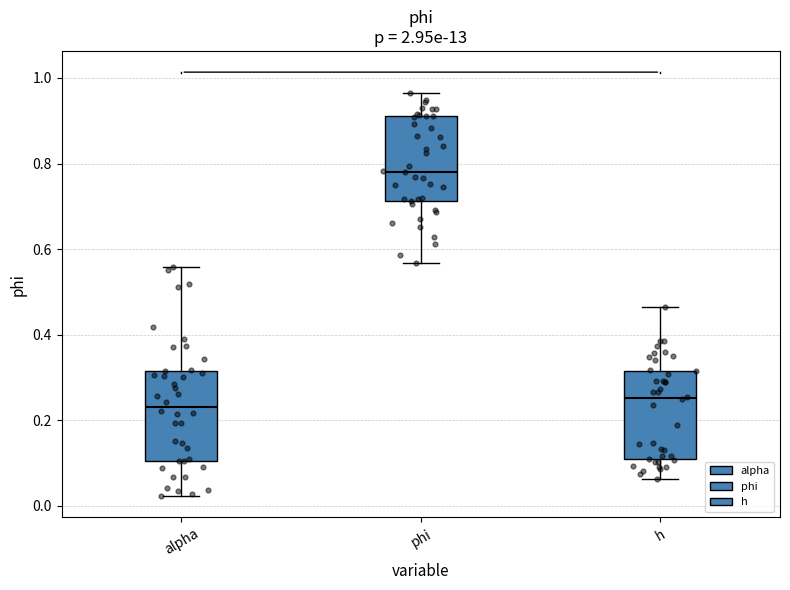

Reading left to right, read every box against the y-axis: the position of its median line, the range the box covers, and the ends of its whiskers. The values are not printed on the chart, so give them approximately, as read against the axis.

alpha: median 0.24, box 0.10 to 0.32, whiskers 0.02 to 0.56
phi: median 0.78, box 0.72 to 0.90, whiskers 0.56 to 0.96
h: median 0.26, box 0.10 to 0.32, whiskers 0.06 to 0.46